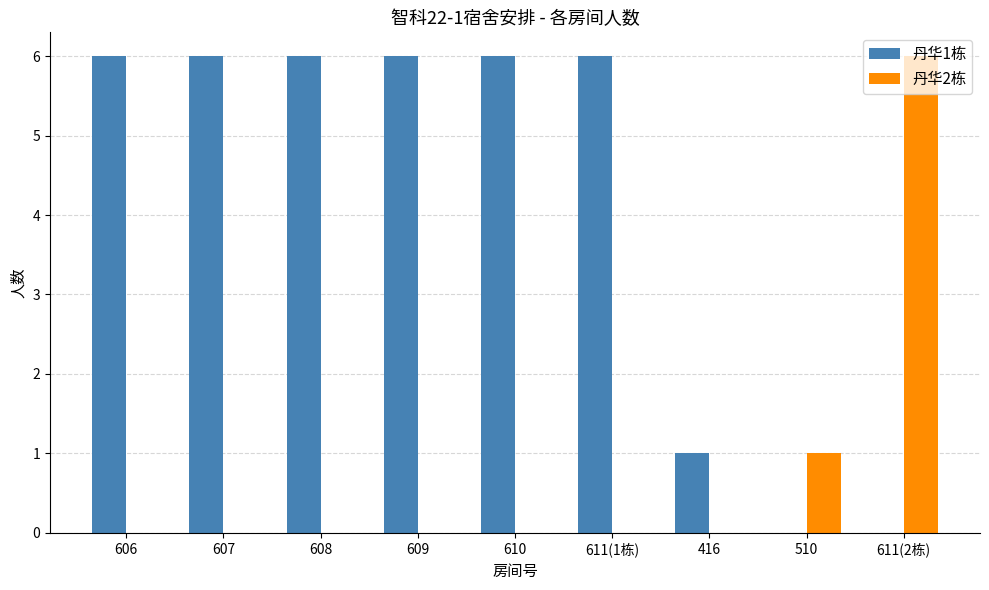

The value of 丹华2栋 at 607 is 0. True or false?

True